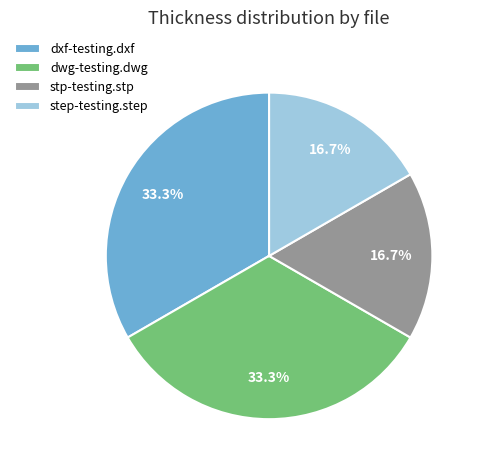

What percentage do stp-testing.stp and dwg-testing.dwg together represent?

50.0%